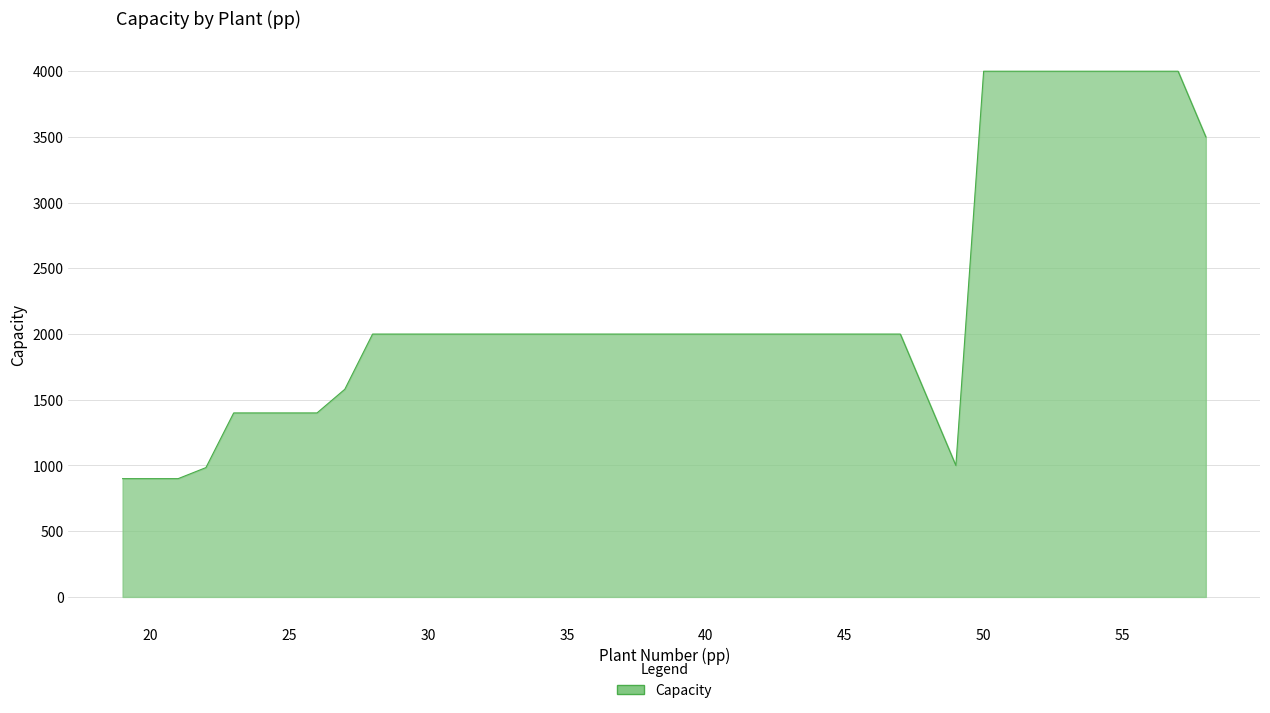

What is the minimum value shown in the chart?

900